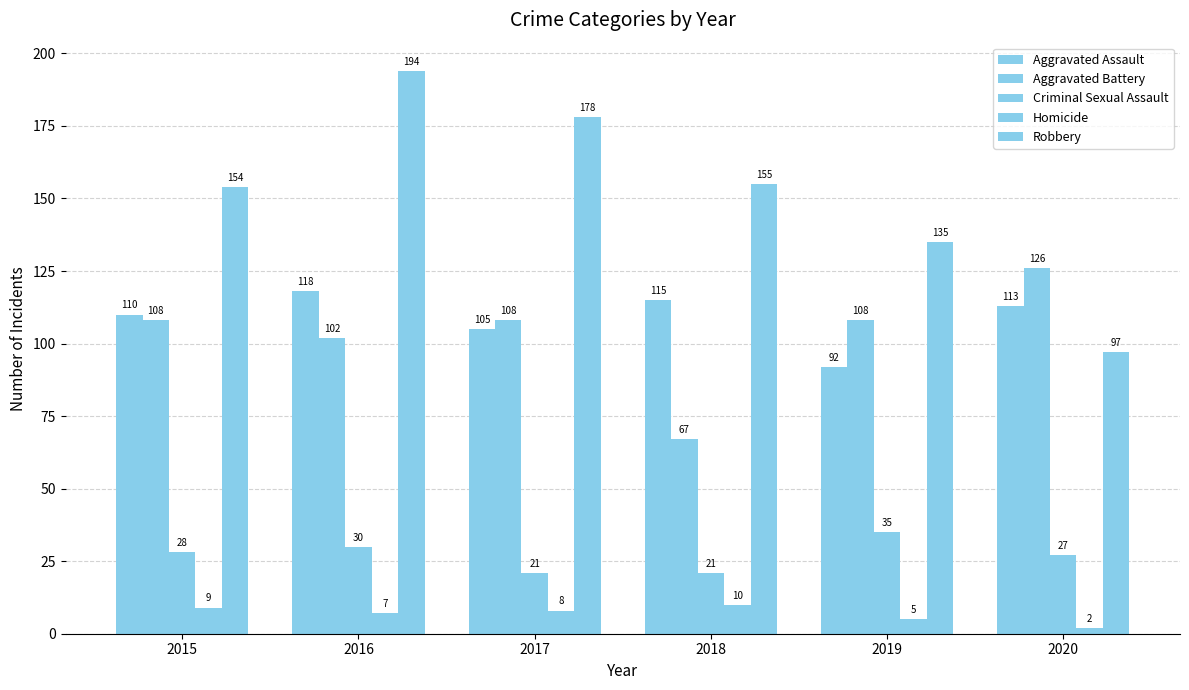

What is the sum of the Criminal Sexual Assault values at 2018 and 2017?

42